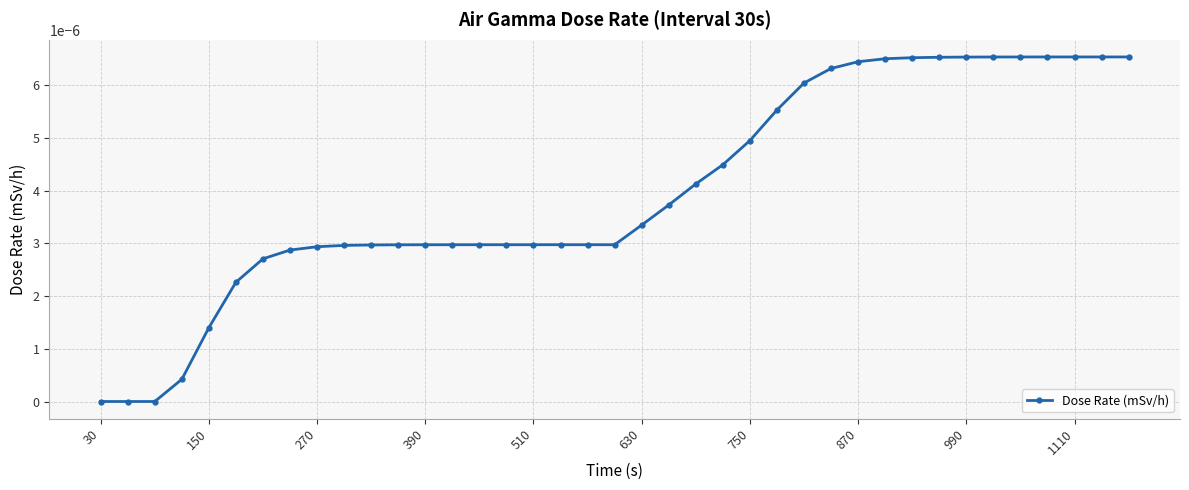

How many lines are shown in the chart?

1